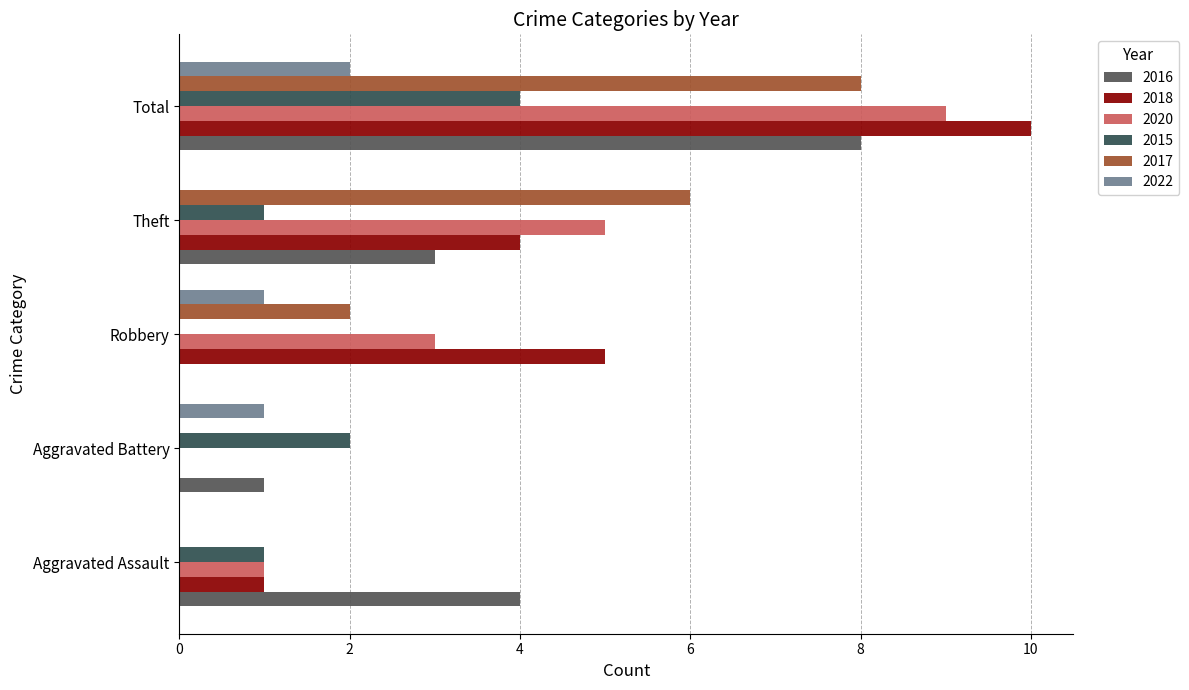

How many categories are shown in the chart?

5